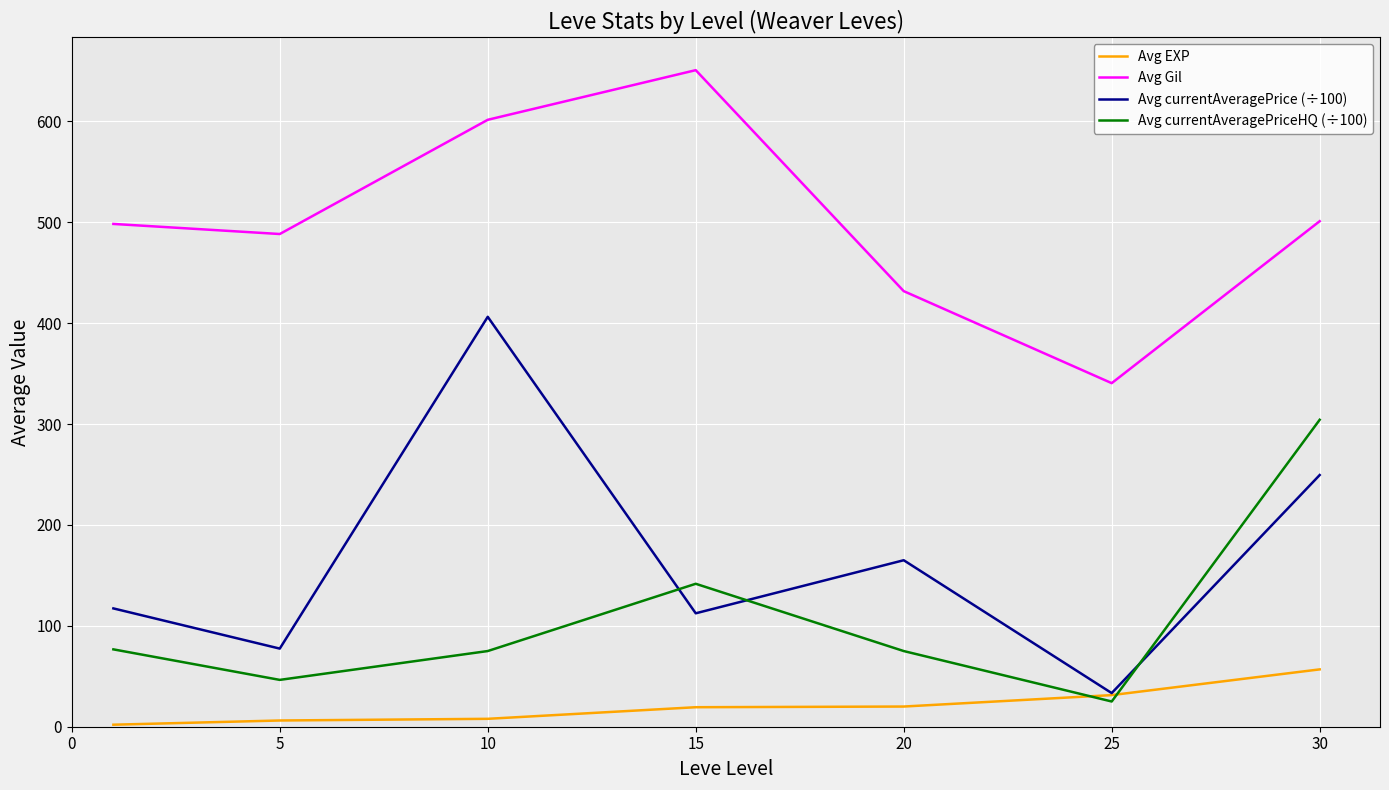

What is the average value of the Avg EXP series?

20.5